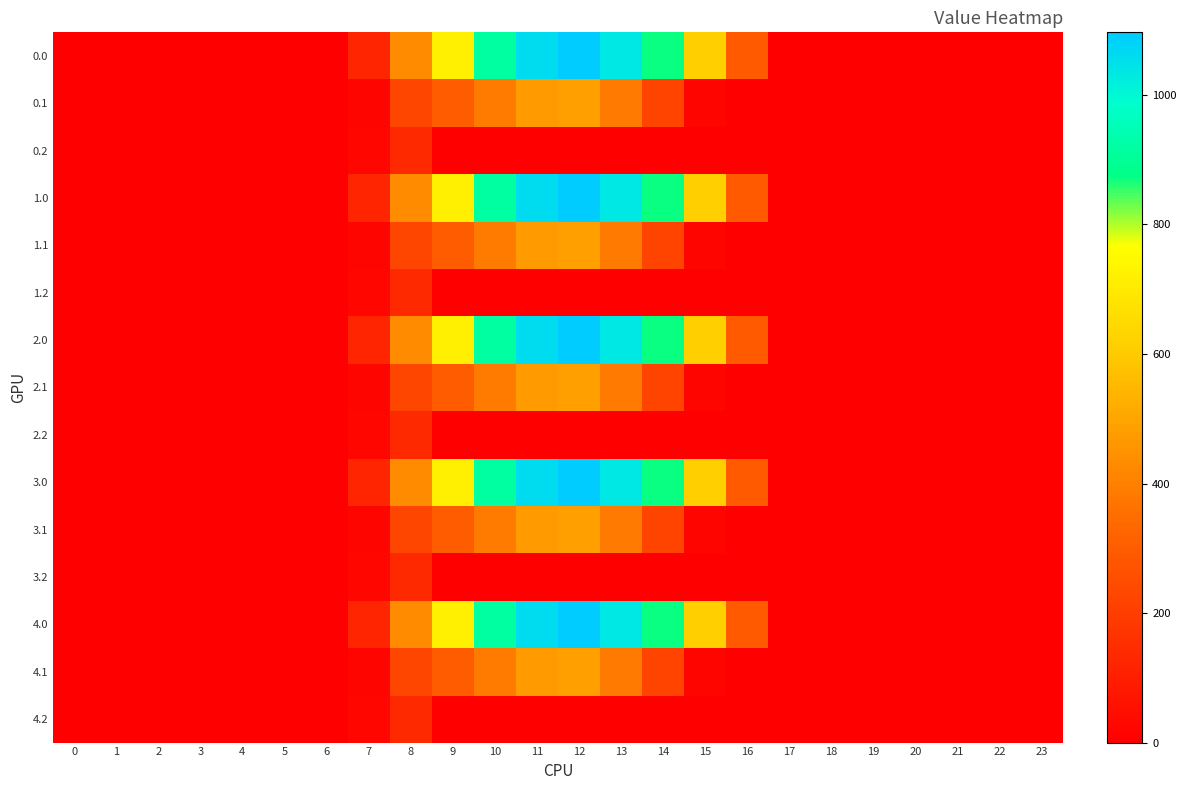

Which has a higher value, 21 or 16?

16